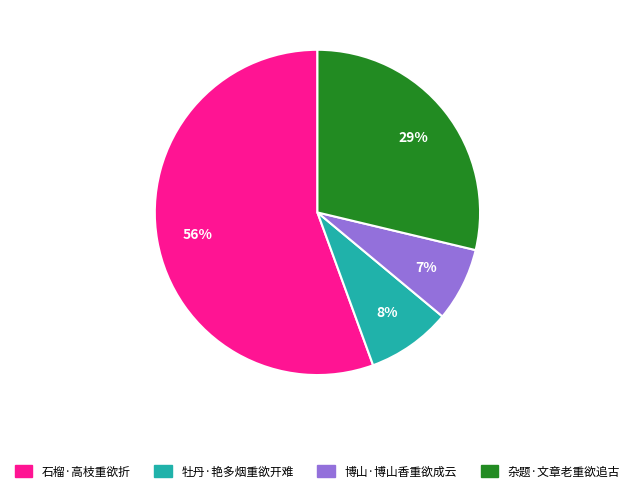

Does 石榴·高枝重欲折 represent more than half of the total?

Yes